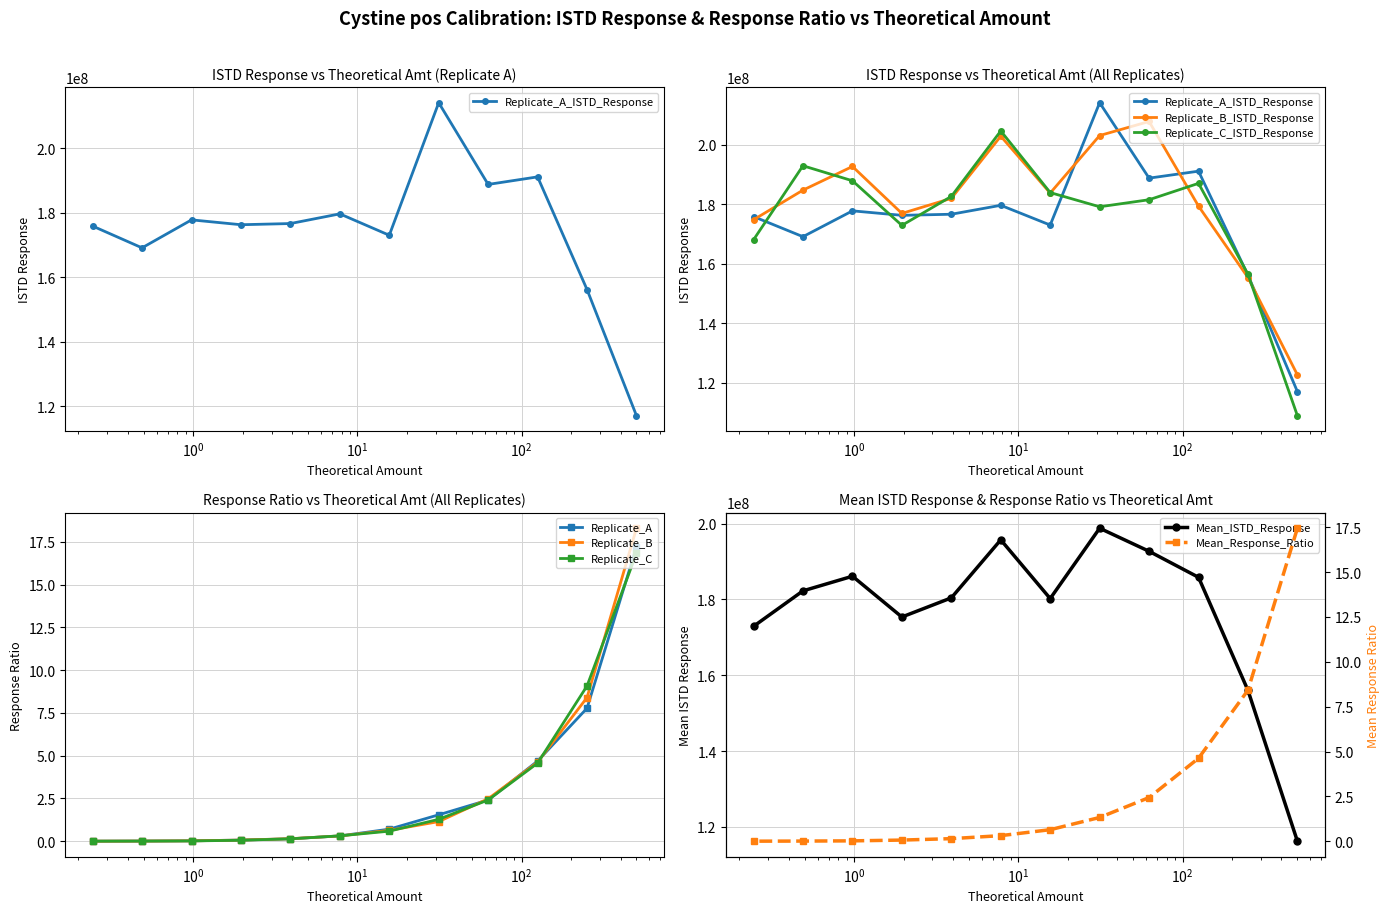

How many lines are shown in the chart?

3